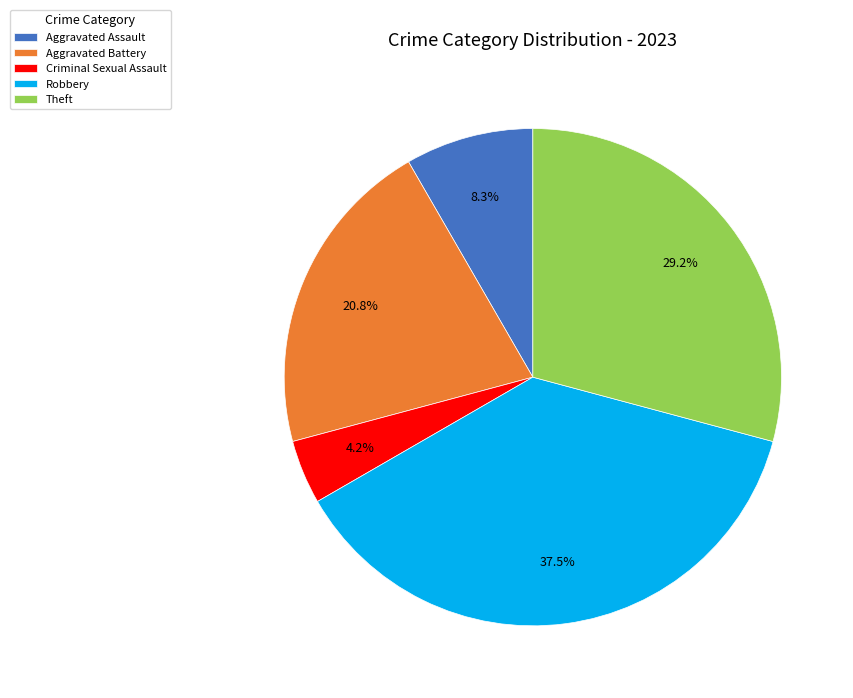

How many segments does this pie chart have?

5